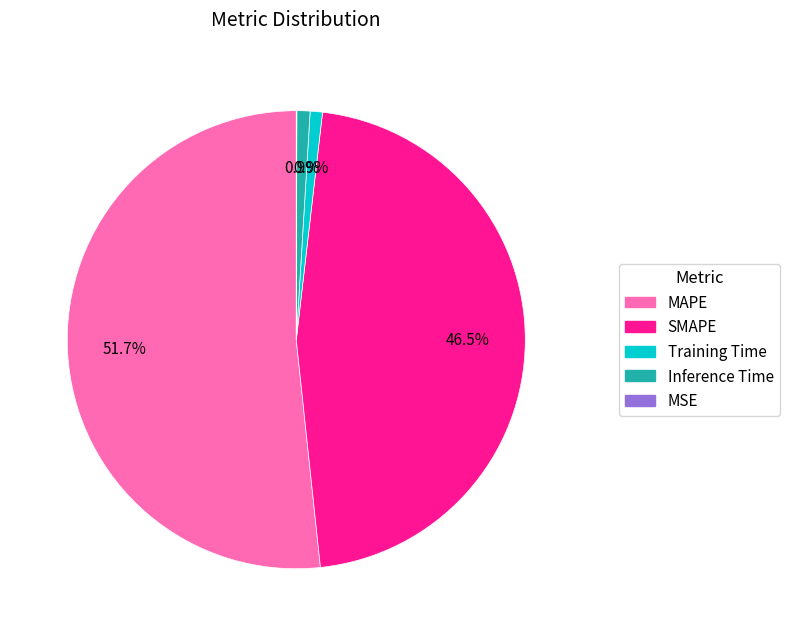

Does any single category account for the majority?

Yes